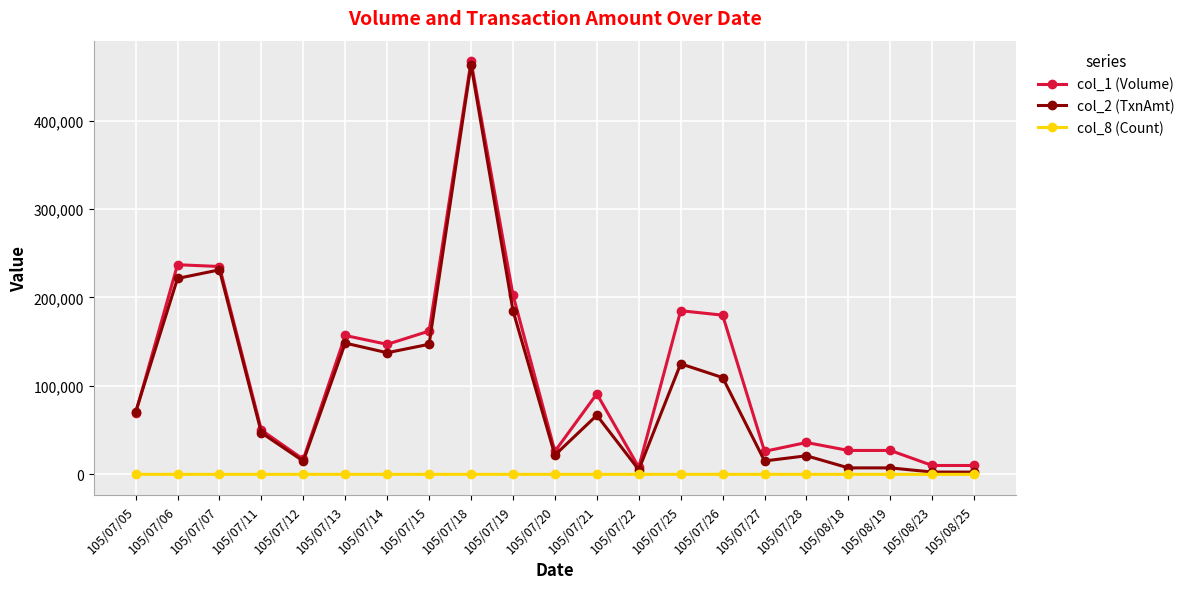

The col_1 (Volume) series shows 25351 at 105/07/21. True or false?

False